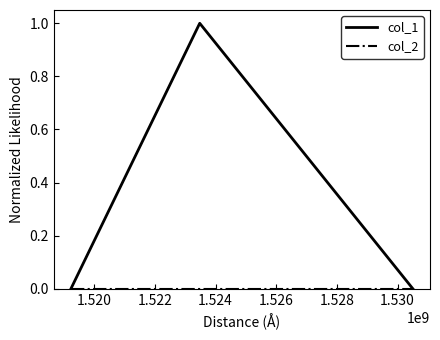

Which series has the largest total across all categories?

col_1